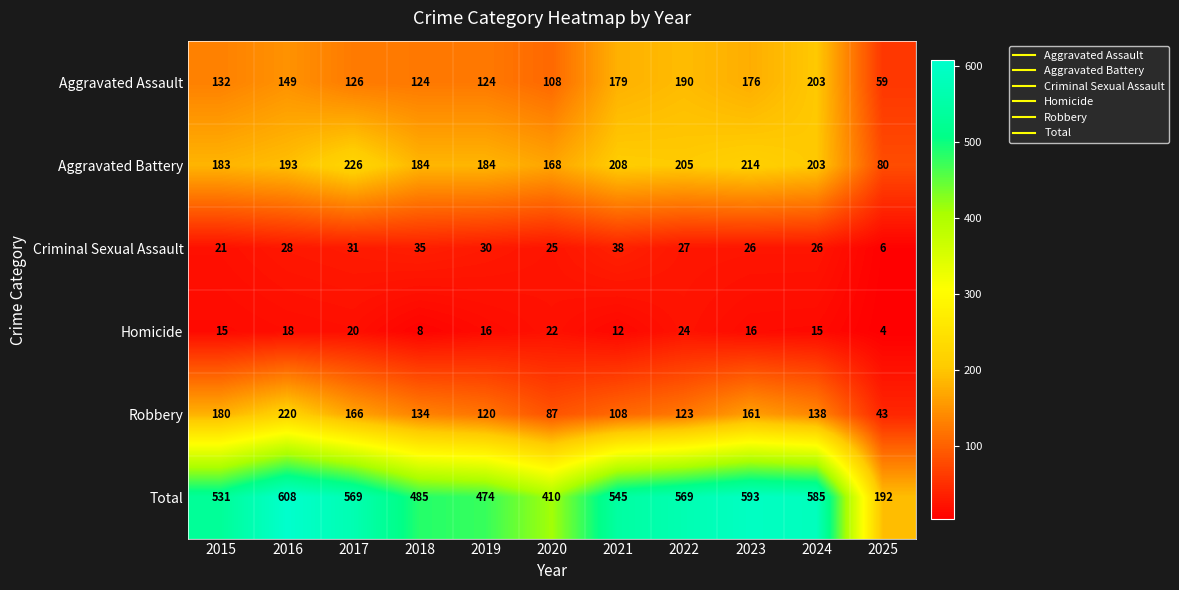

At 2020, list the series in order from smallest to largest.

Homicide, Criminal Sexual Assault, Robbery, Aggravated Assault, Aggravated Battery, Total